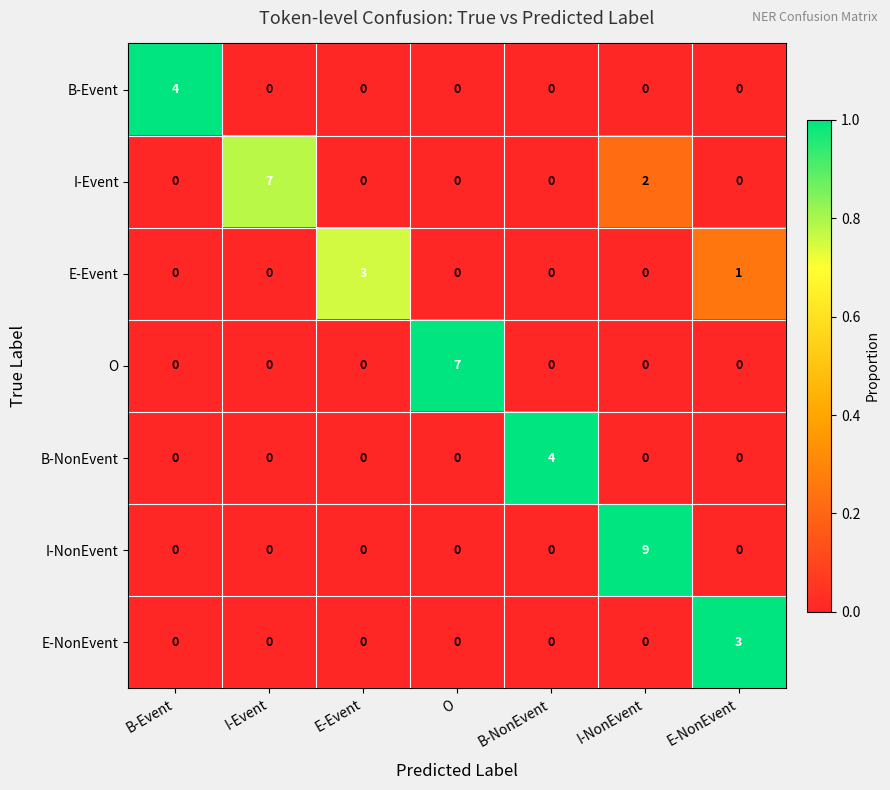

What is the maximum value shown in the chart?

9